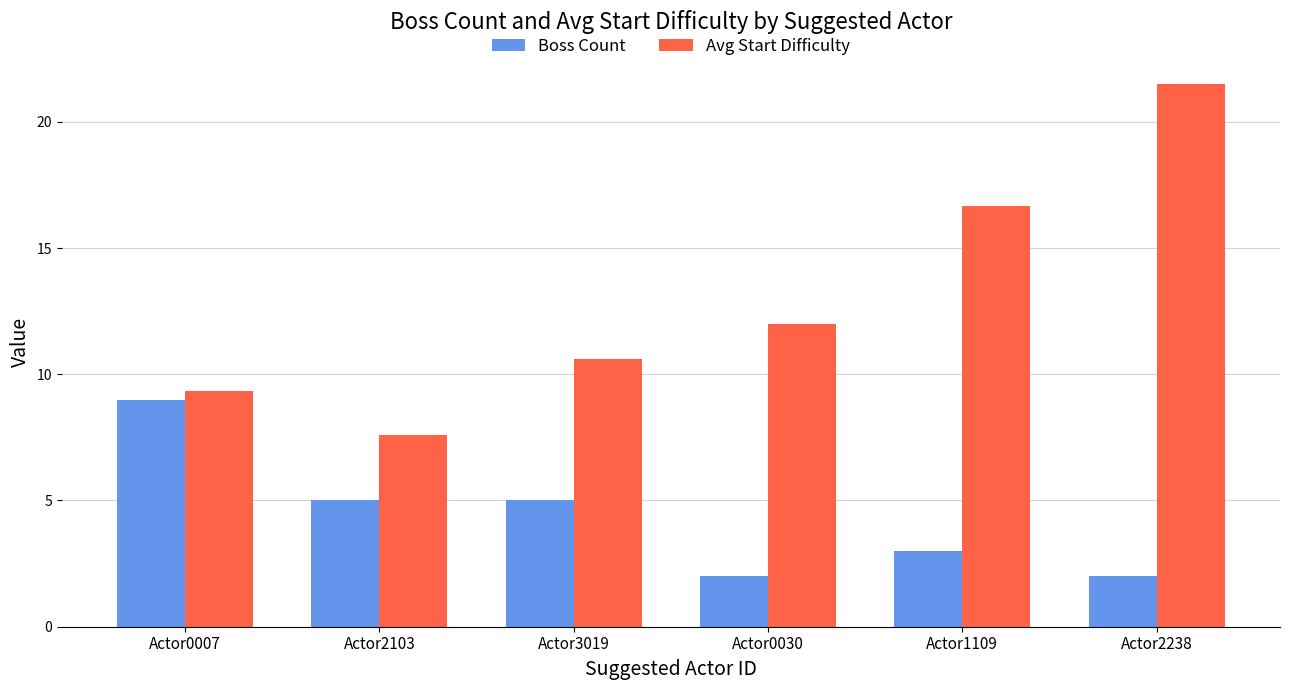

Which series has the widest spread of values?

Avg Start Difficulty